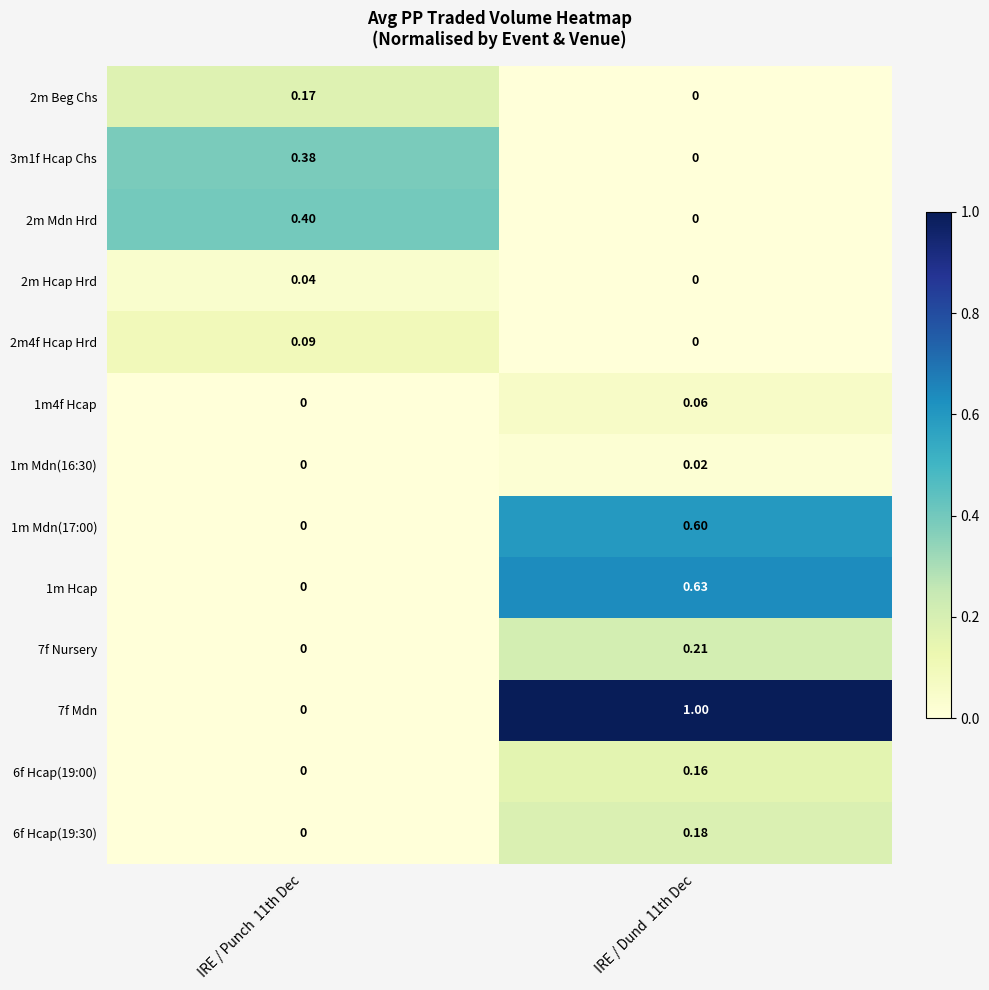

At how many categories does at least one series exceed 0?

2